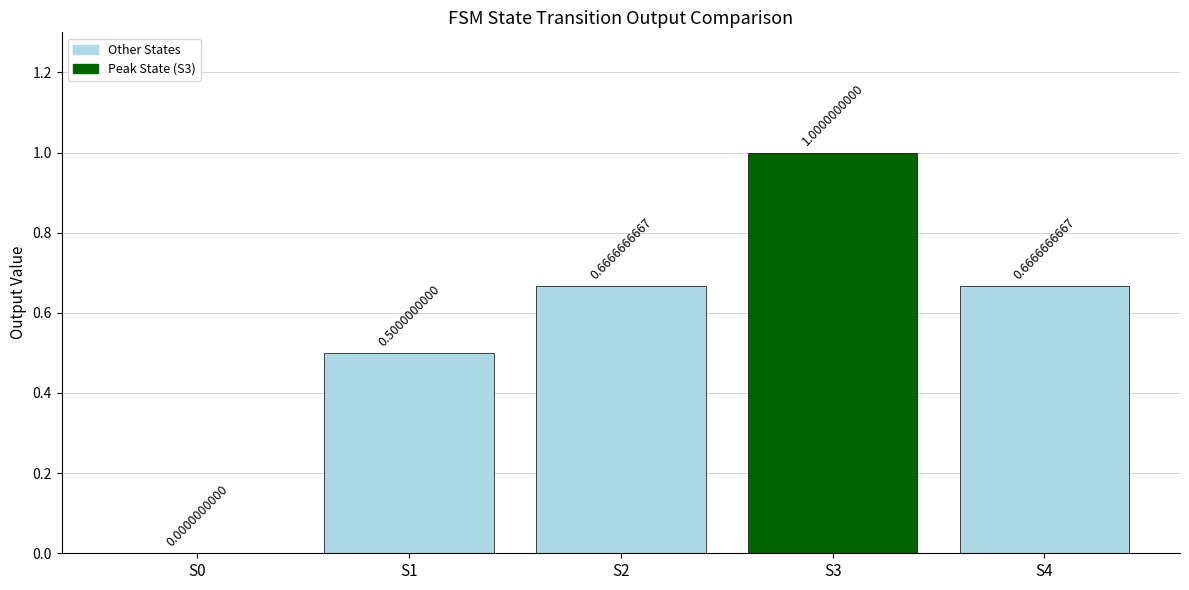

Where is the data nearest to the value 0?

S0